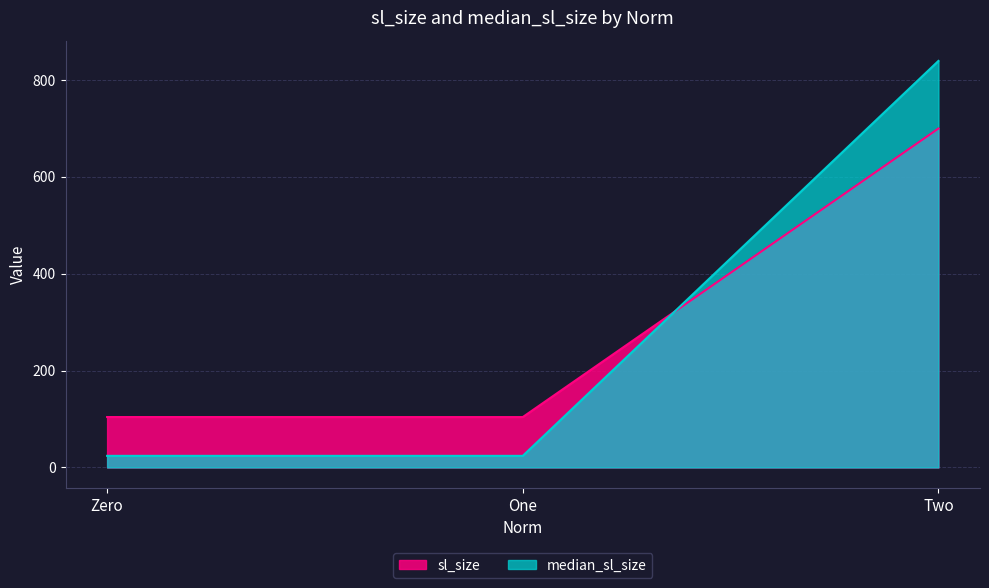

At which category does the chart reach its peak across all series?

Two